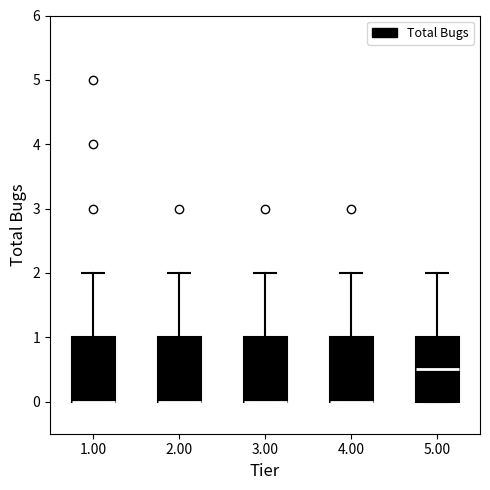

Where is the upper edge of the box at x = 2.00 on the y-axis? The values are not printed on the chart, so give them approximately, as read against the axis.

1.0